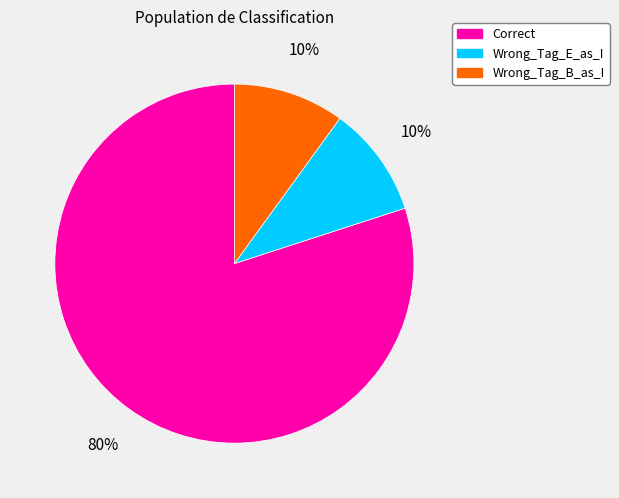

Which category has the biggest portion of the pie?

Correct